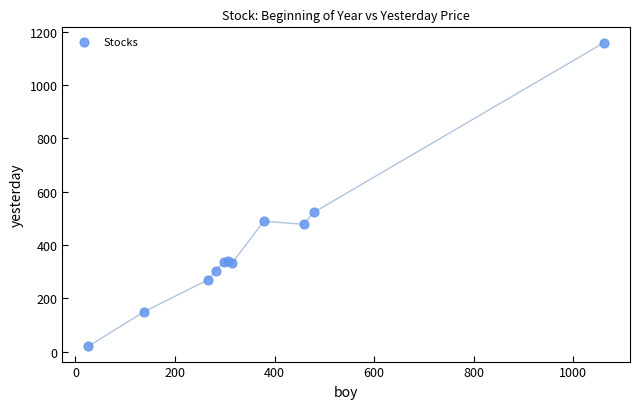

What Y value in the scatter plot is closest to 589?

521.7